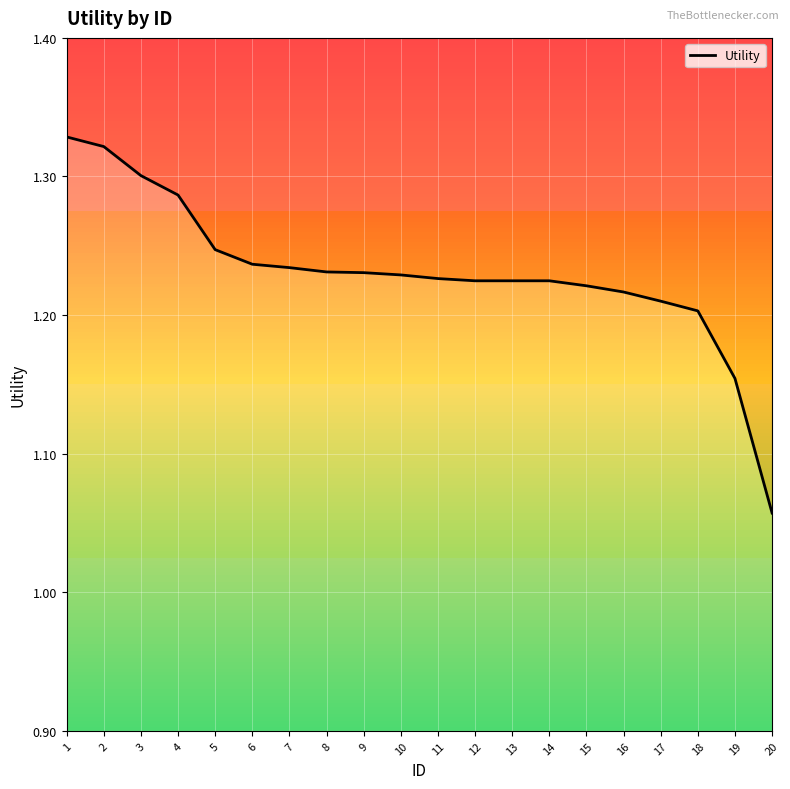

What is the ratio of the value at 5 to the value at 8?

1.0